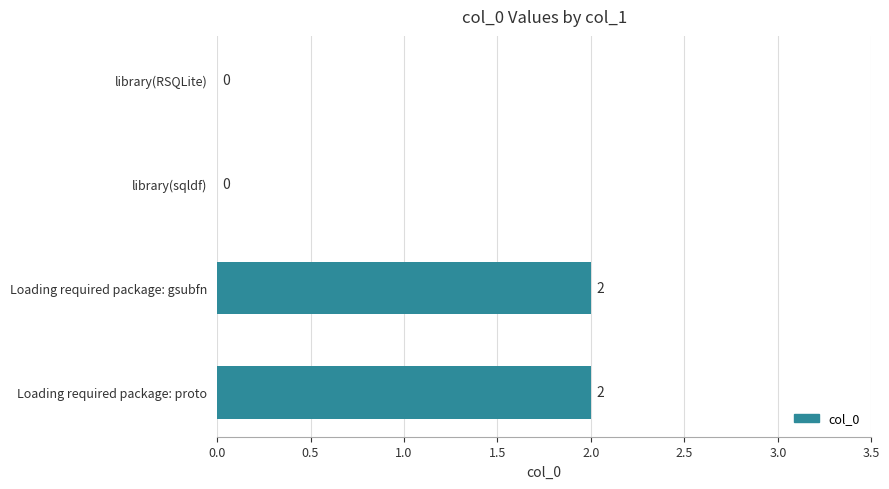

True or false: the data shows -1 at library(RSQLite).

False